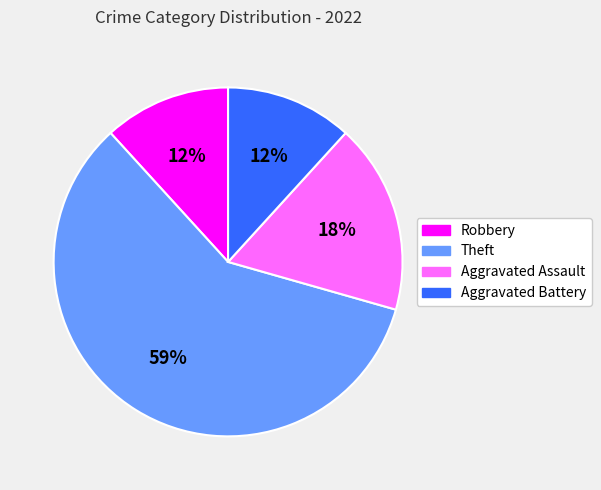

What percentage is the Aggravated Assault slice, to the nearest percent?

18%